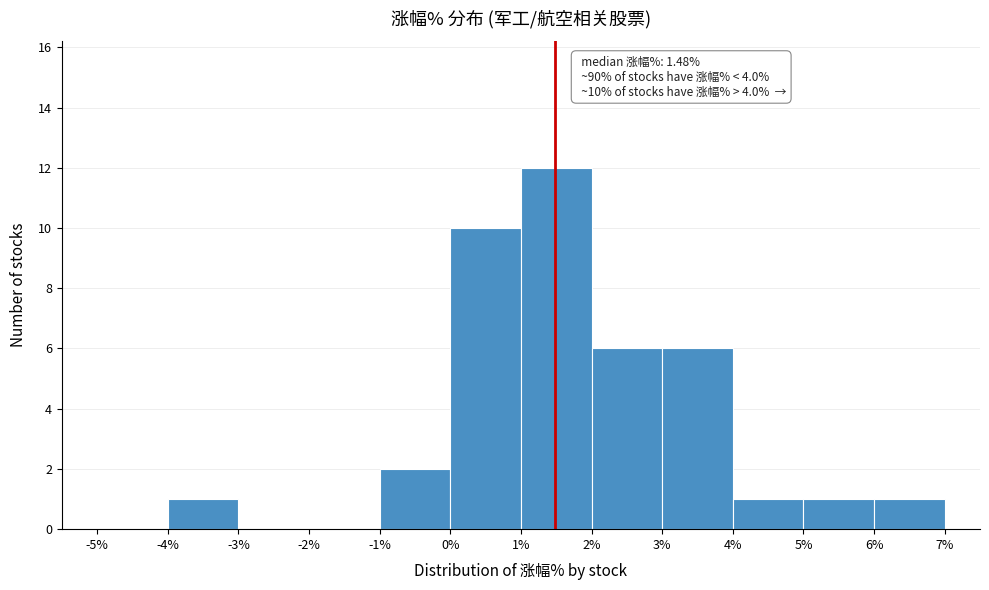

Over which range of the x-axis is the bar tallest?

1% to 2%